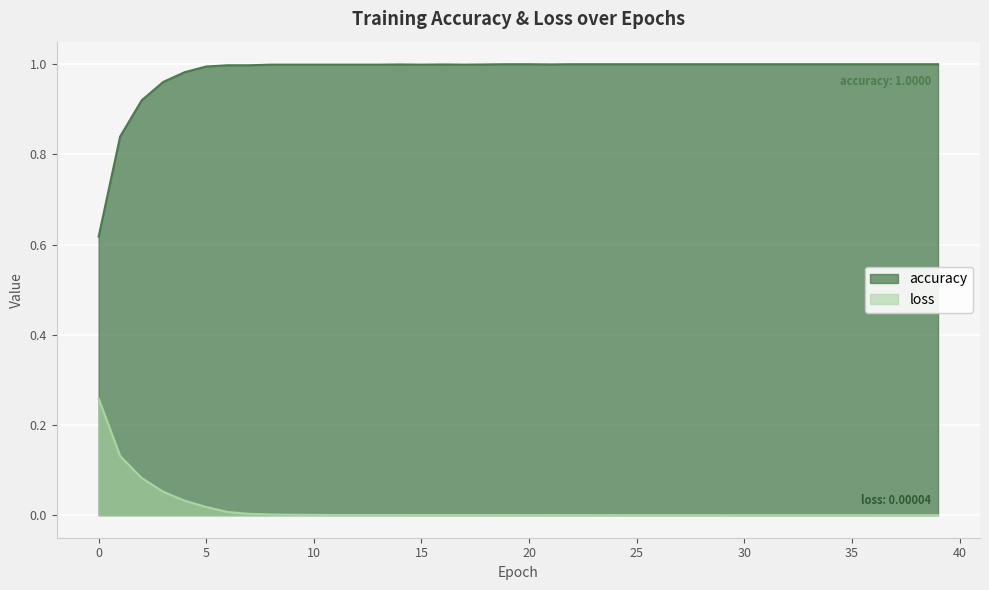

What is the value of the accuracy point at the 33rd from the left?

1.0